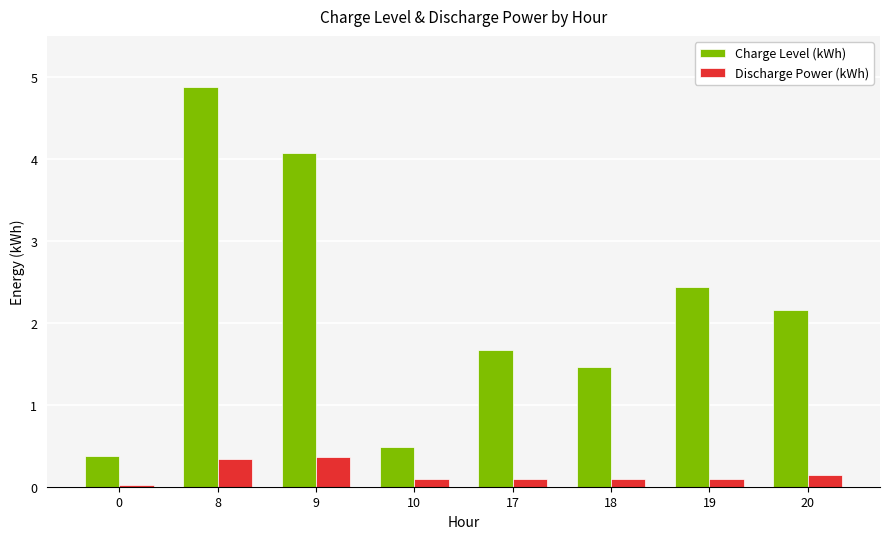

The Discharge Power (kWh) series shows 0.3 at 8. True or false?

True